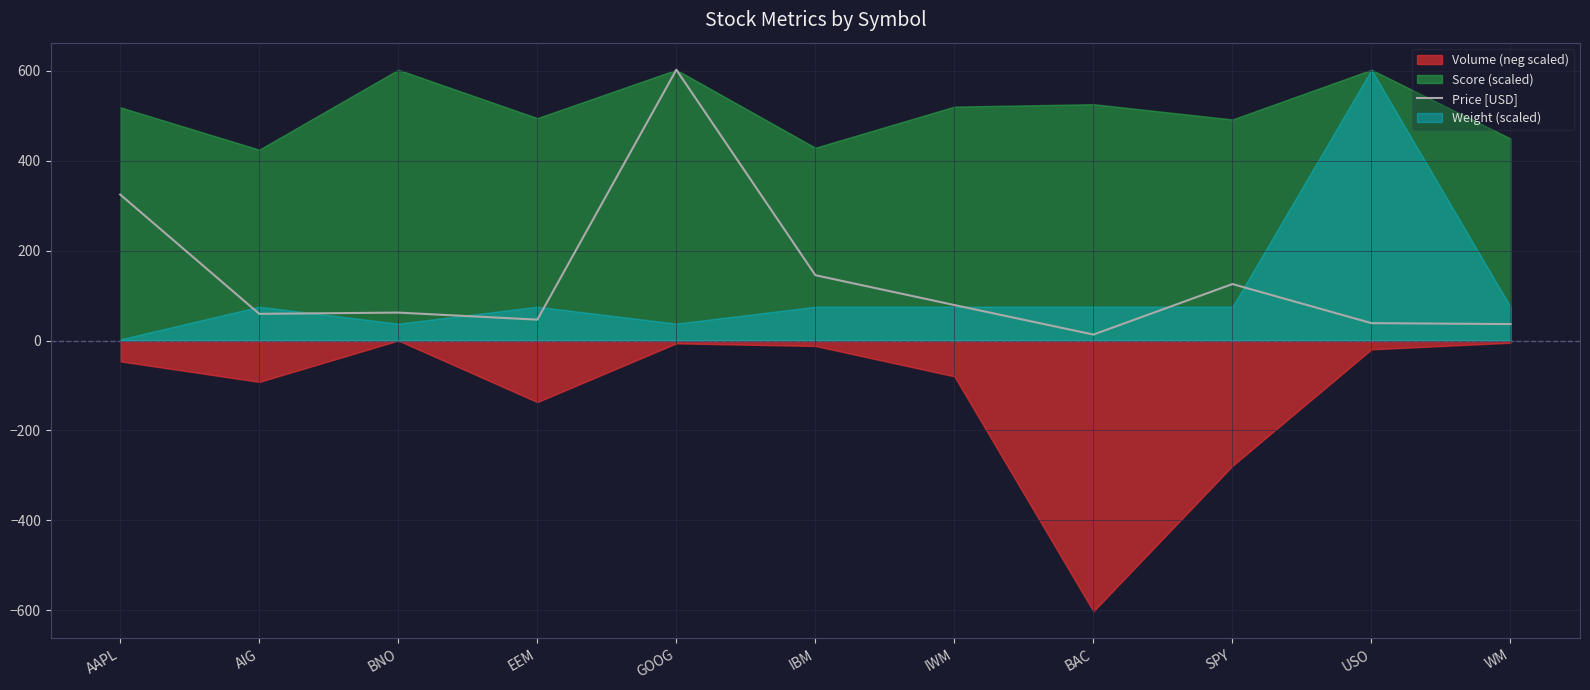

Approximately how many times larger is the value at WM compared to EEM?

0.8